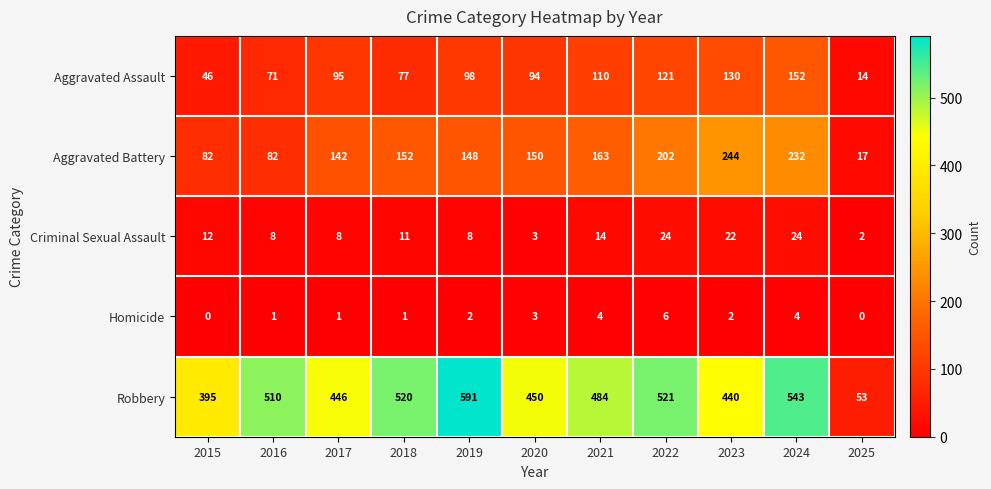

Which category has the highest value across all series?

2019